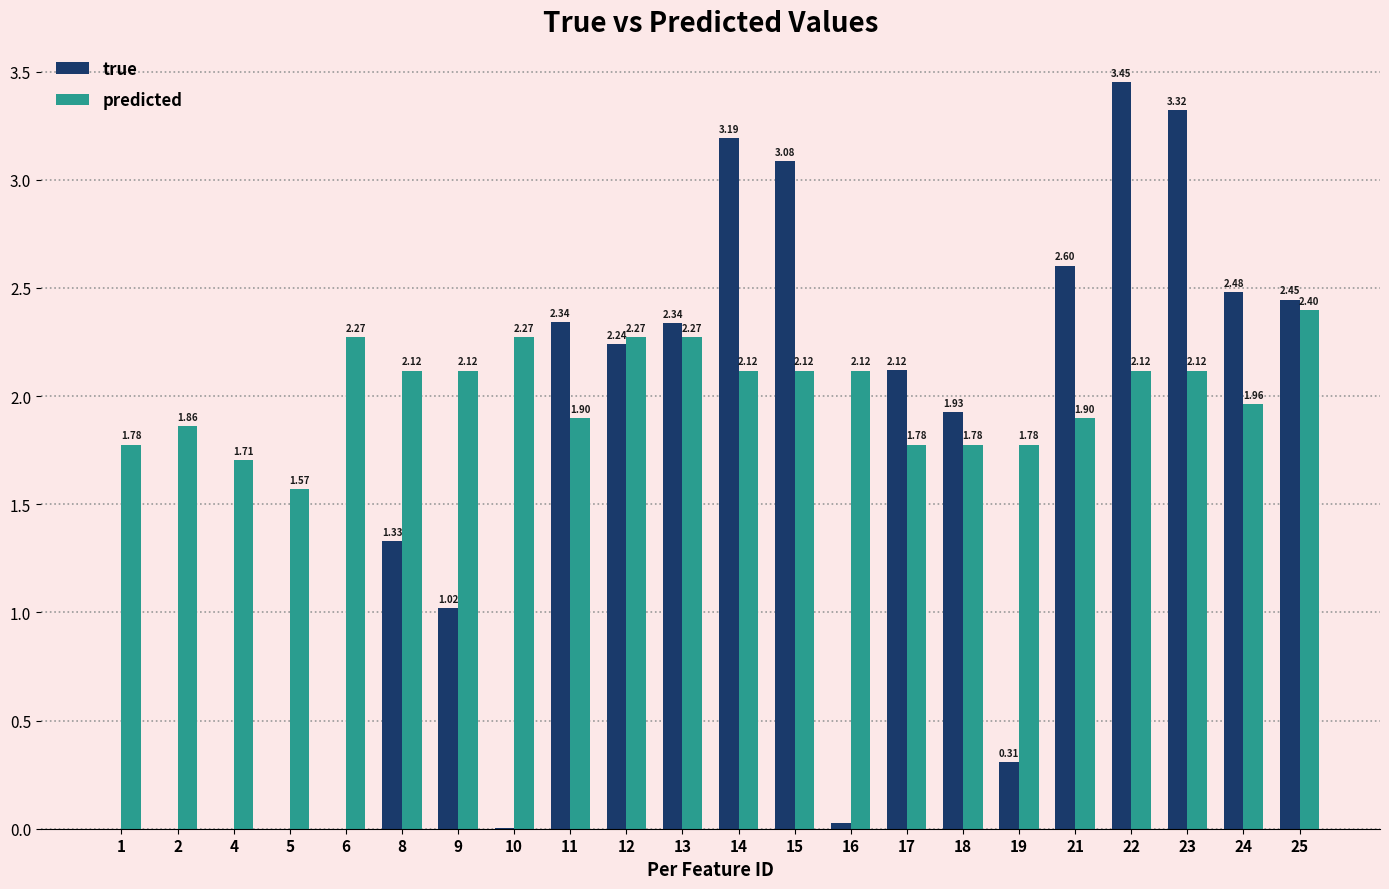

Where is true nearest to the value 1?

9